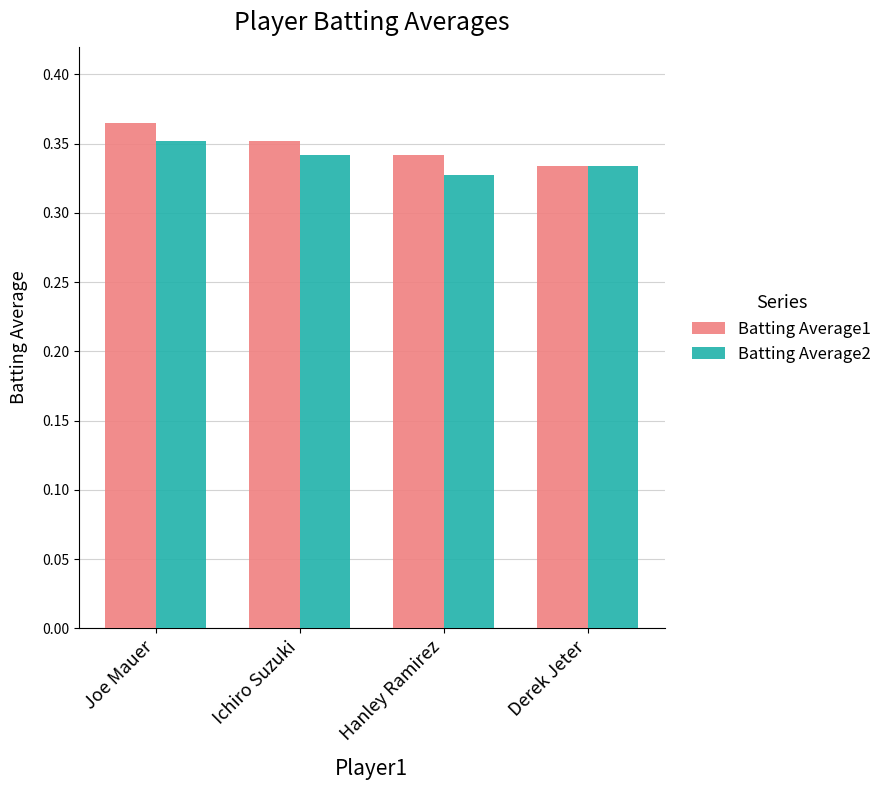

At how many categories does at least one series exceed 0?

4